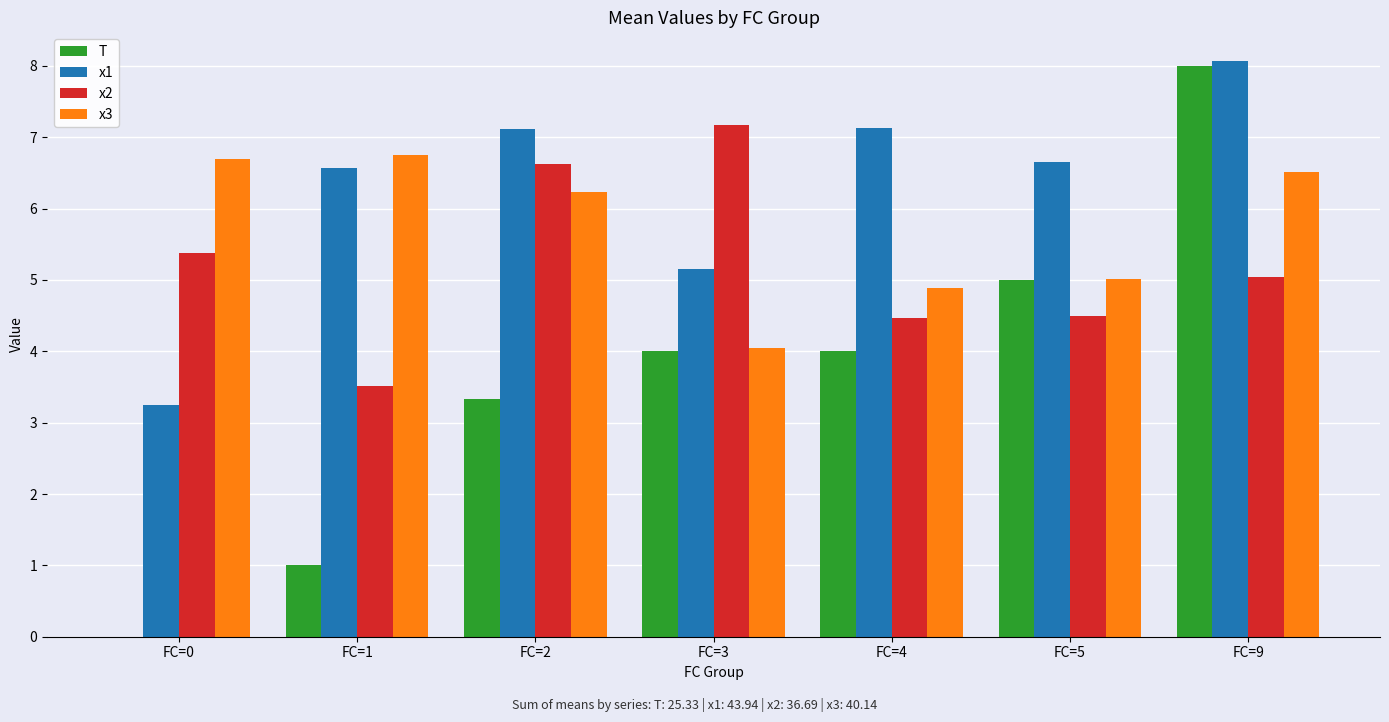

The T series shows 3.3 at FC=2. True or false?

True